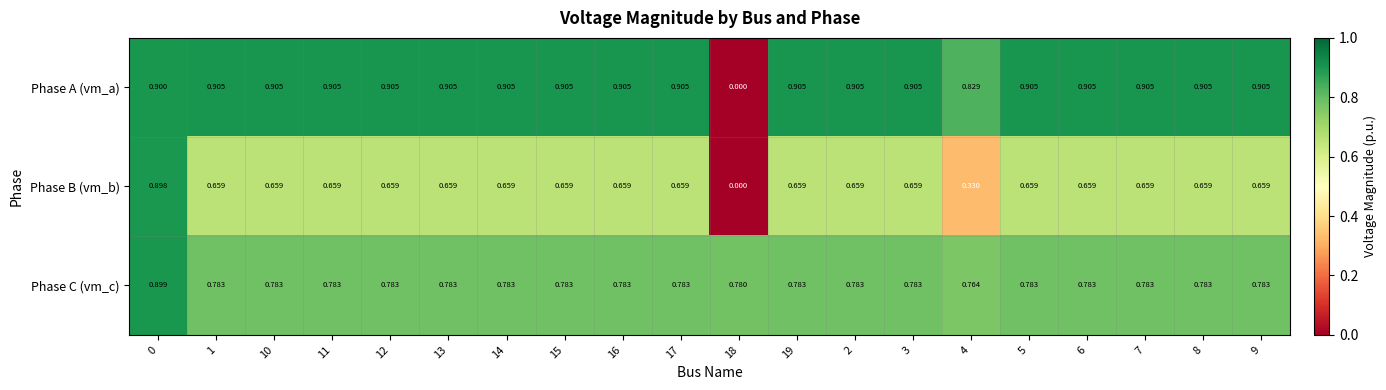

List the series in order of their peak value, lowest first.

Phase B (vm_b), Phase C (vm_c), Phase A (vm_a)